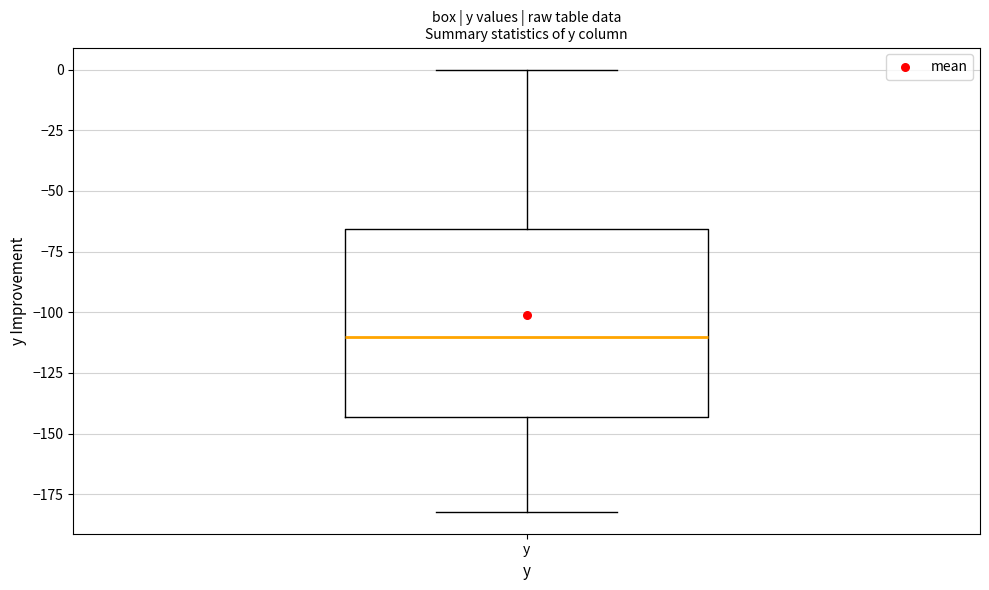

Transcribe this box plot: give where the median line is, the range the box spans, and where the two whiskers end, as read against the y-axis. The values are not printed on the chart, so give them approximately, as read against the axis.

median -110, box -145 to -65, whiskers -180 to 0